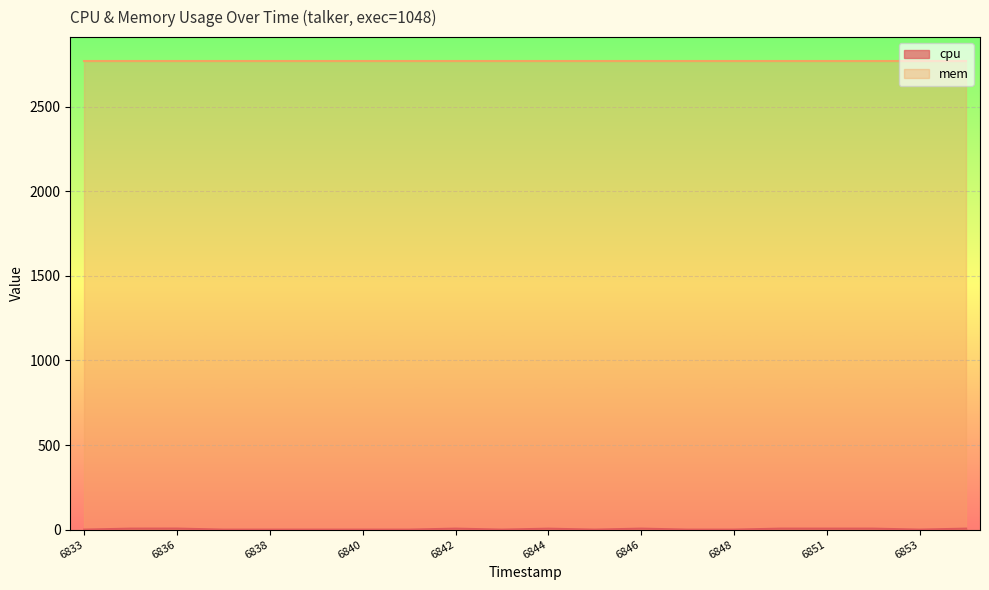

Reading left to right, list all the values displayed in this chart.

0.0	5.9	6.2	0.0	0.0	0.0	0.0	0.0	5.9	0.0	5.6	0.0	5.9	0.0	0.0	5.9	5.9	5.9	0.0	5.9